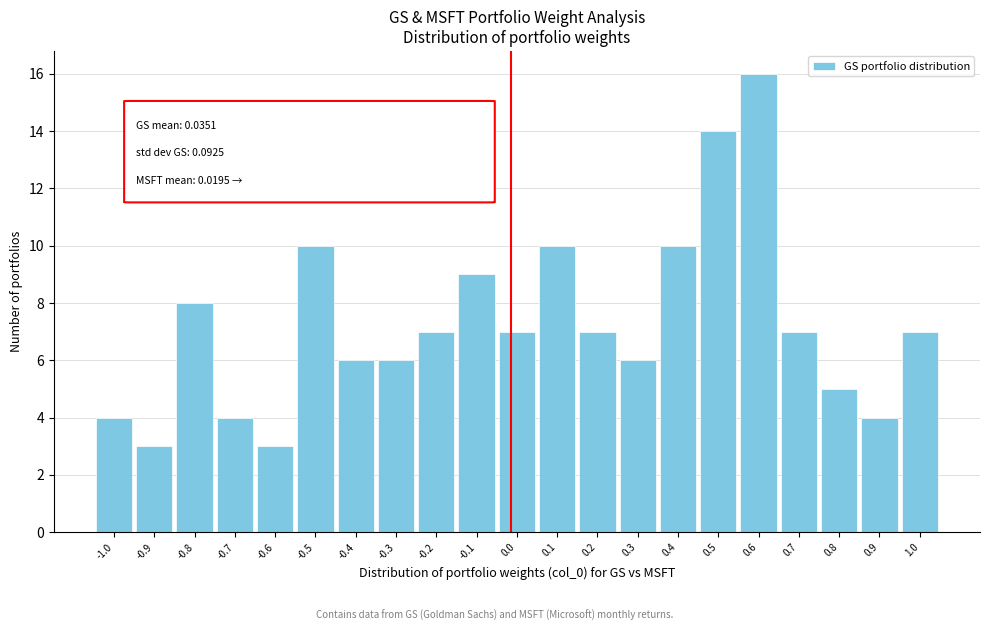

Reading left to right, transcribe all the data shown in this chart.

4	3	8	4	3	10	6	6	7	9	7	10	7	6	10	14	16	7	5	4	7